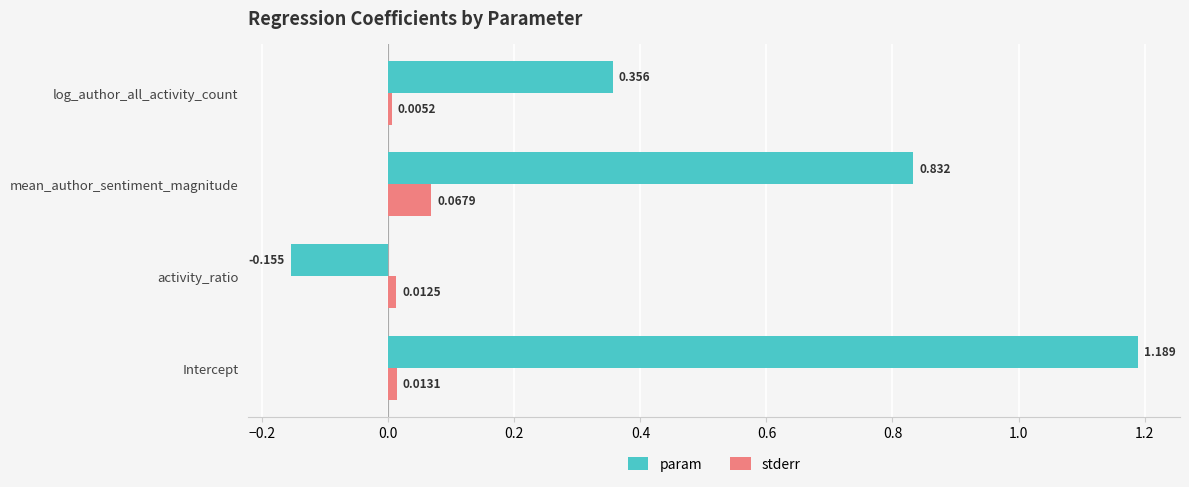

At which category is the sum across all series the highest?

Intercept